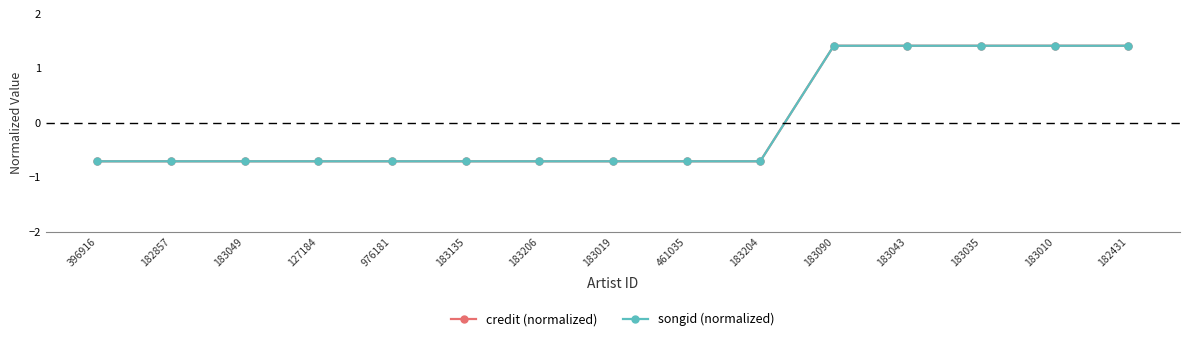

Does the chart have visible grid lines?

No